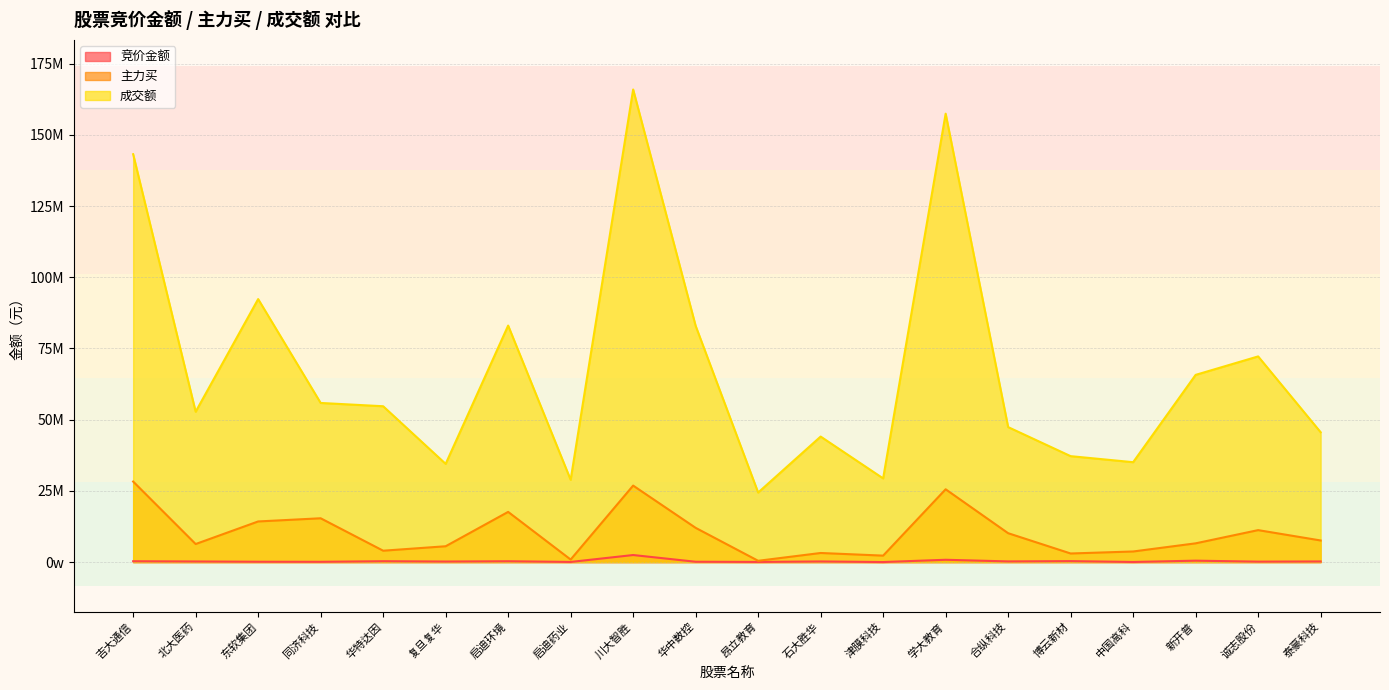

Count the number of data series in this chart.

3